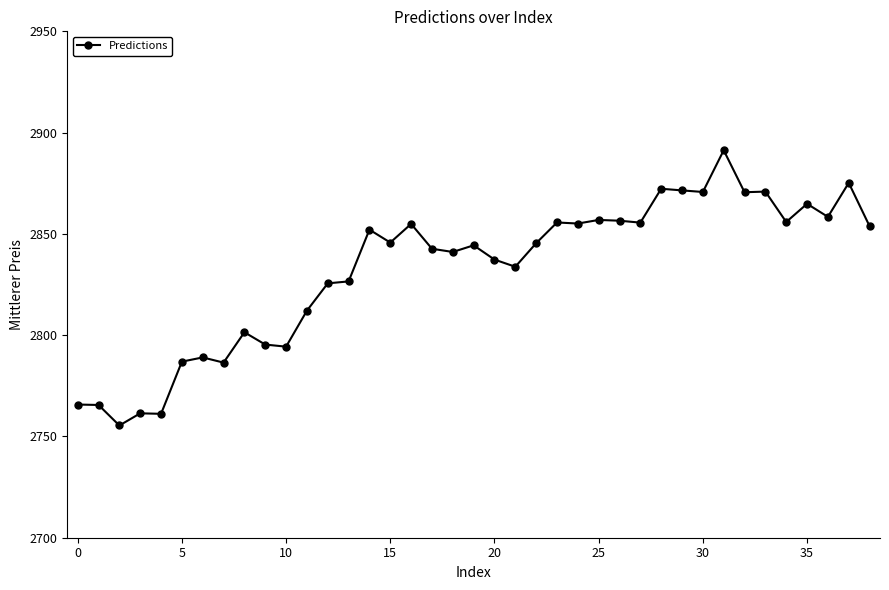

What is the smallest value displayed?

2755.4